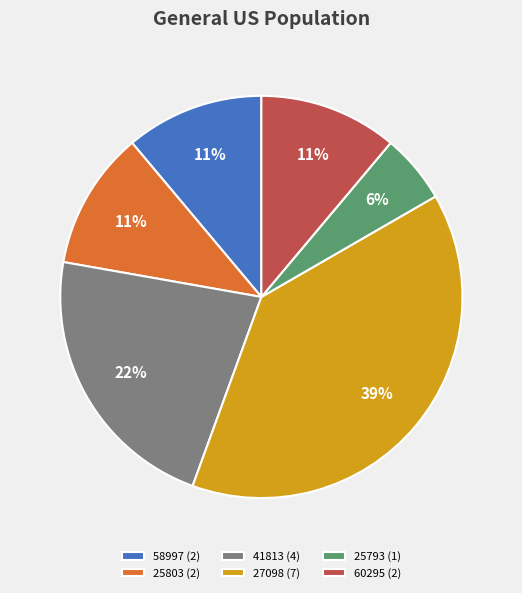

What is the largest slice in the pie chart?

27098